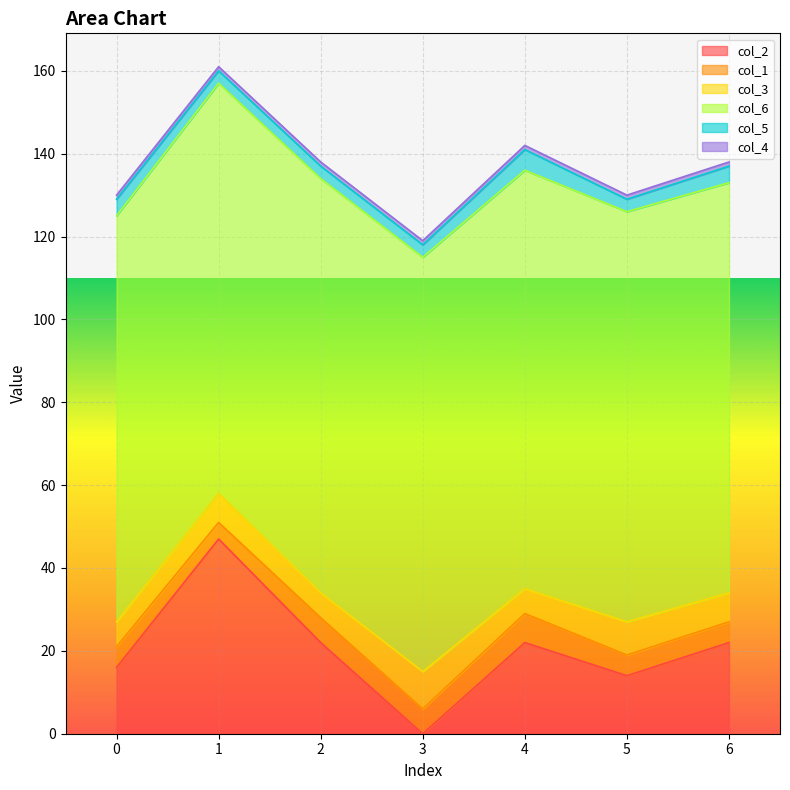

Which series changed the most between 1 and 3?

col_2